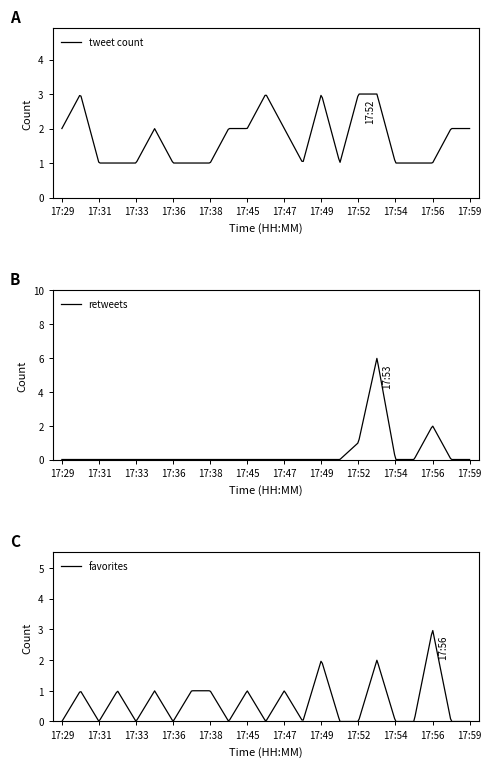

The favorites series shows 2 at 17. True or false?

False